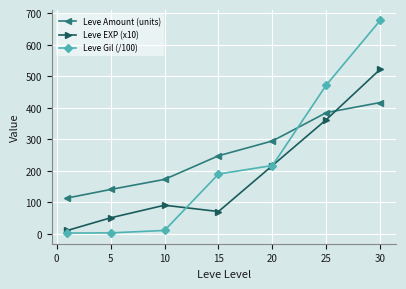

Rank the series by their average value, from lowest to highest.

Leve EXP (x10), Leve Gil (/100), Leve Amount (units)